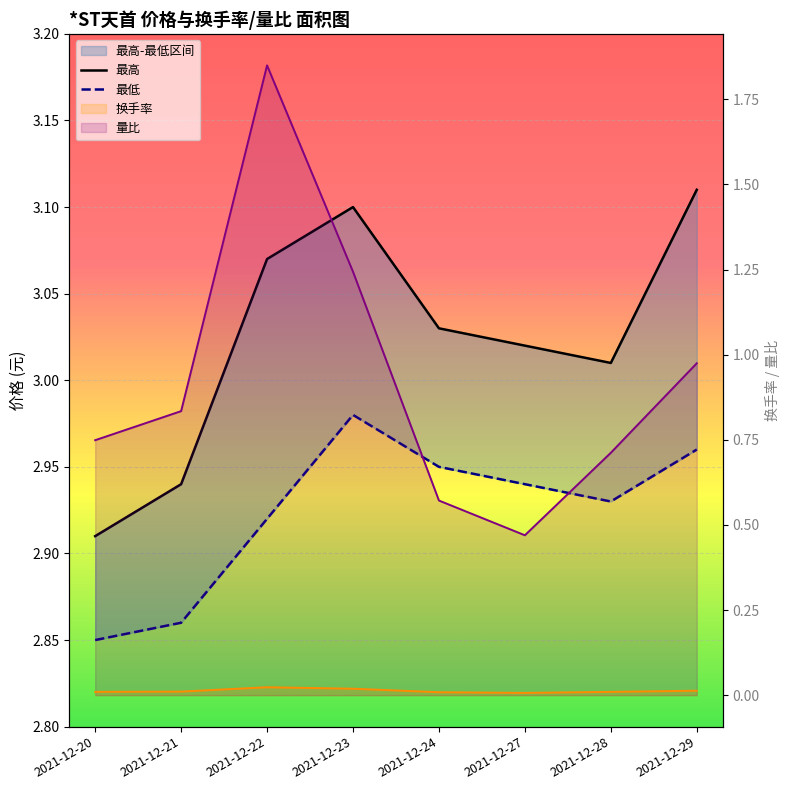

True or false: 最高 and 量比_line cross at least once.

False